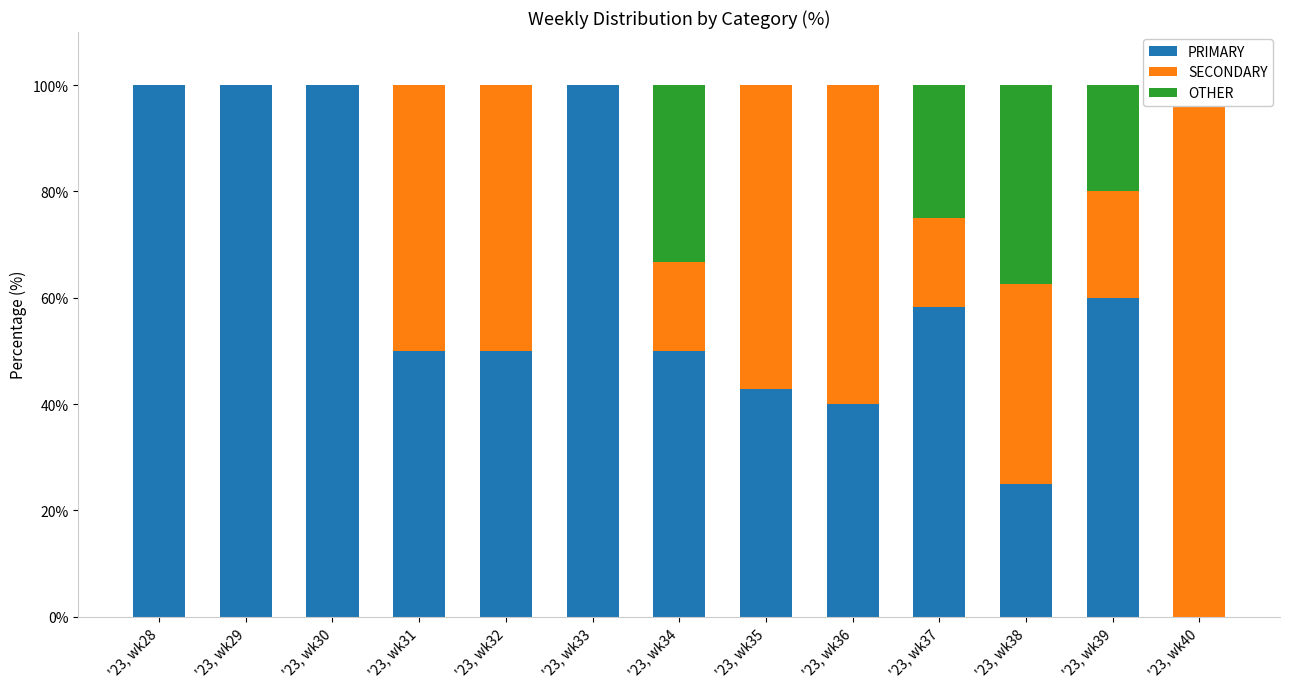

Which series has the largest total across all categories?

PRIMARY